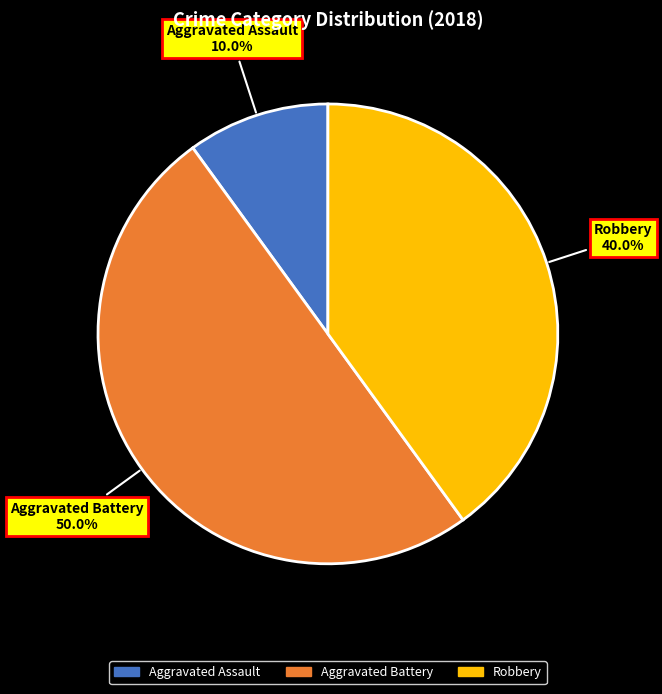

How many segments does this pie chart have?

3